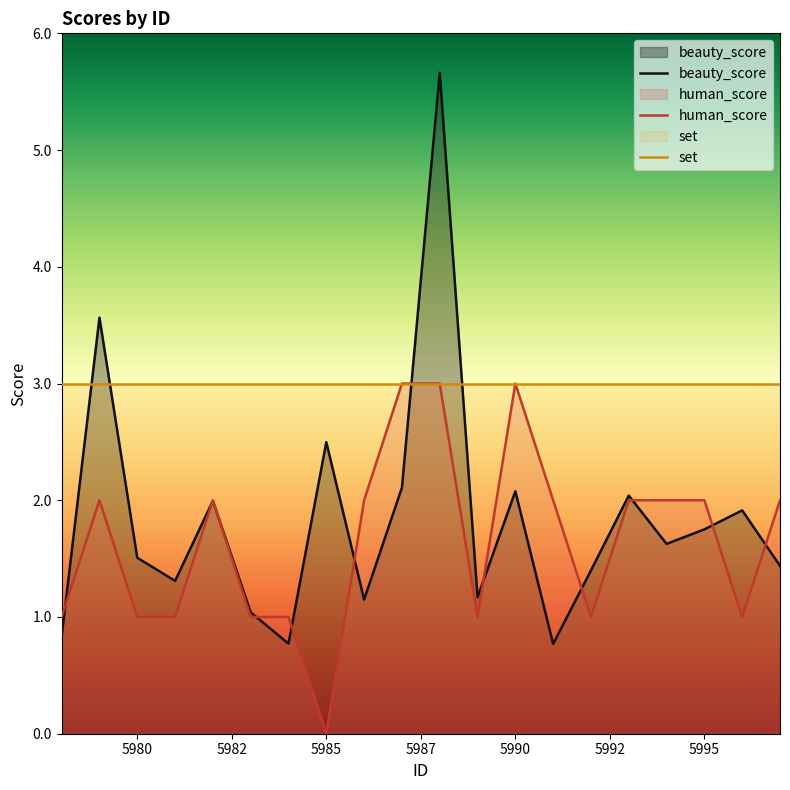

List the series in order of their overall mean, lowest first.

human_score, beauty_score